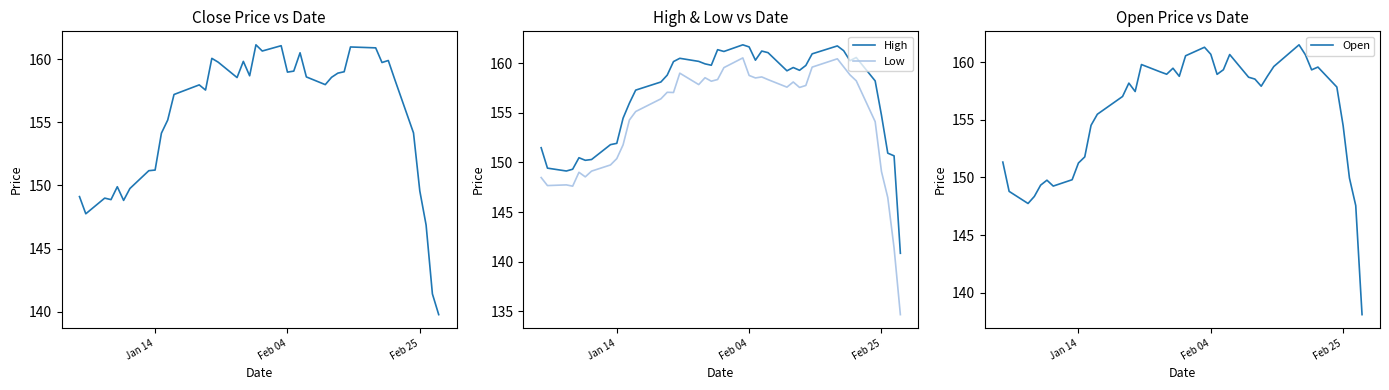

What is the highest value of the Open series?

161.5